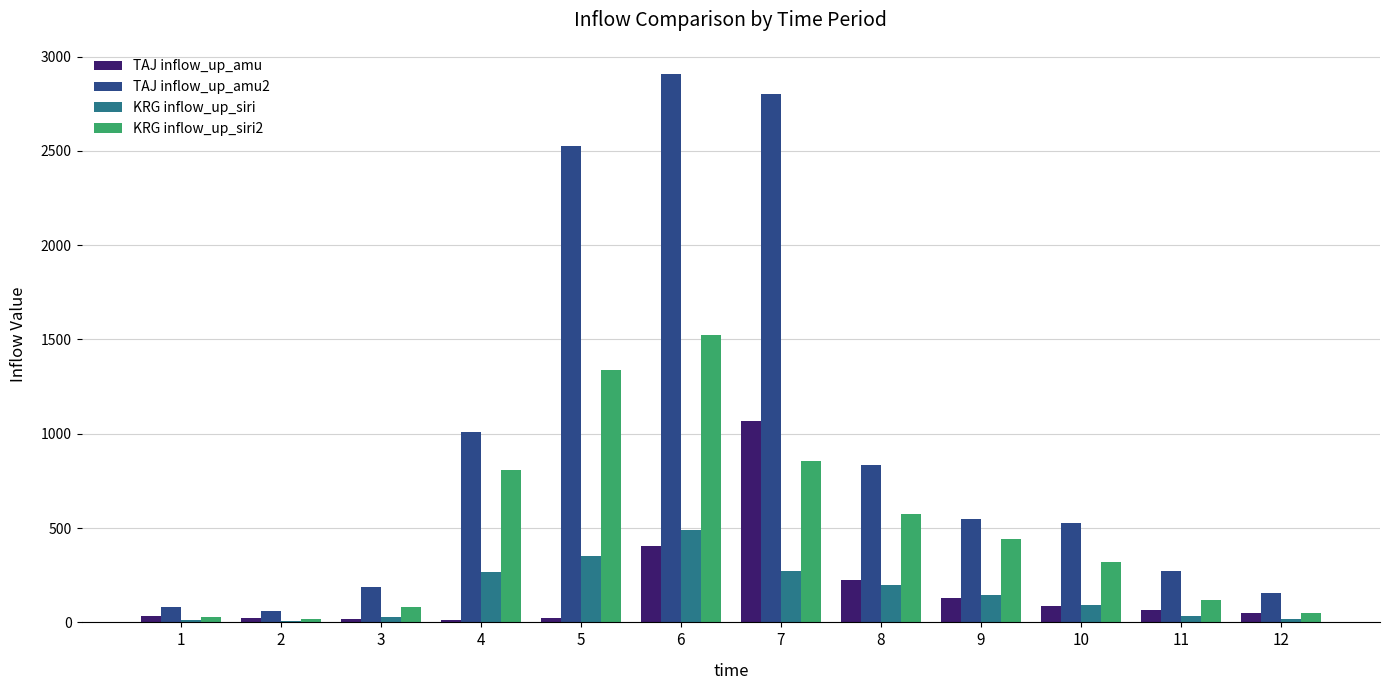

What is the difference between the maximum and minimum values in the KRG inflow_up_siri series?

479.5